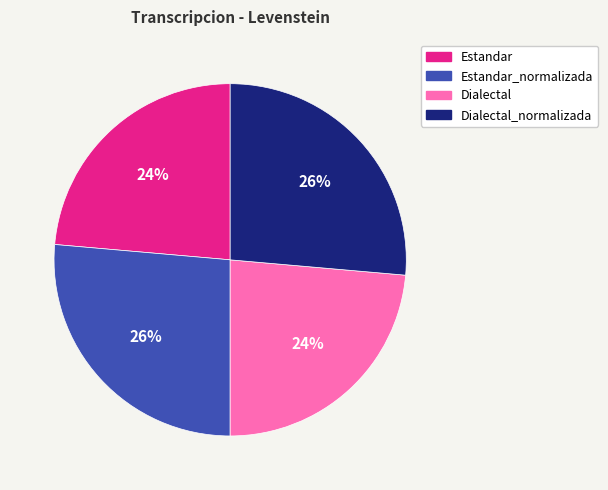

How many segments does this pie chart have?

4